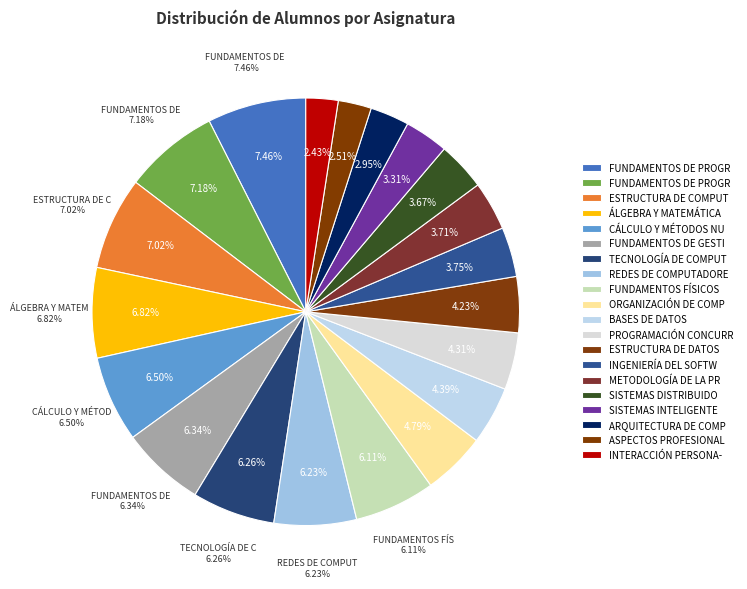

Does any single category account for the majority?

No